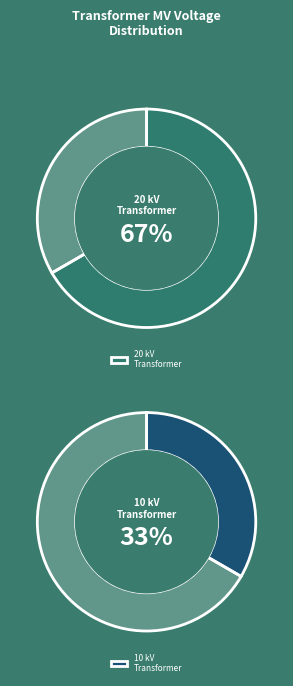

Which has a higher value, 63/25/38 MVA 110/20/10 kV or 63/25/38 MVA 110/10/10 kV?

63/25/38 MVA 110/20/10 kV